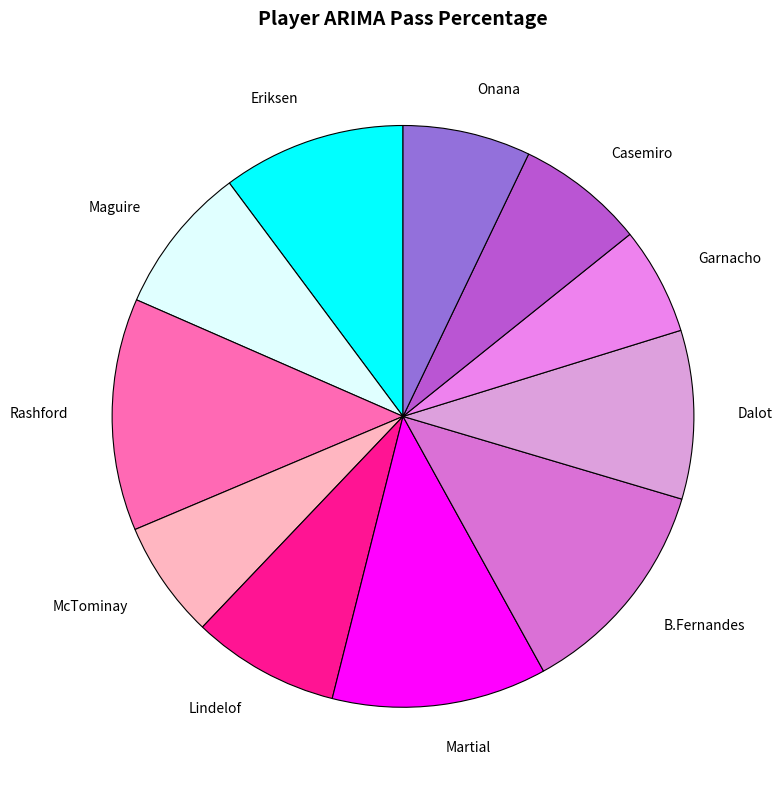

Count the number of slices in the pie.

11